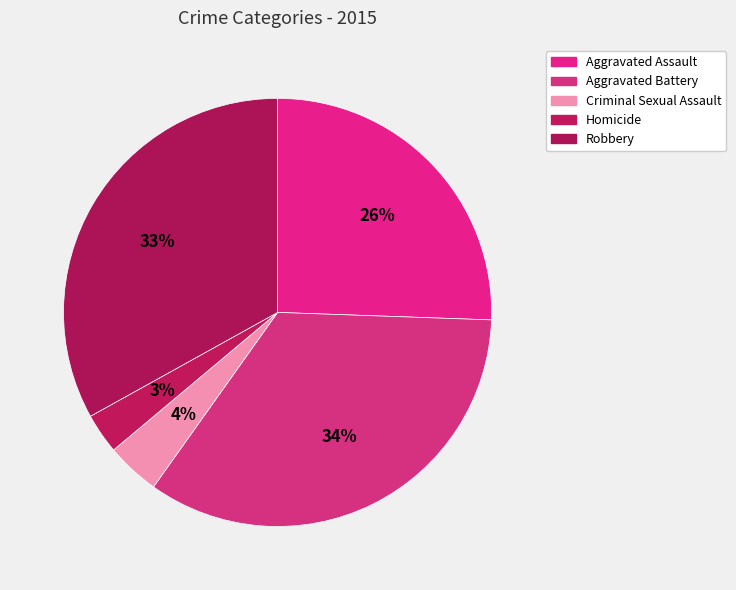

To the nearest percent, what is the difference between the largest and smallest slice percentages?

31%